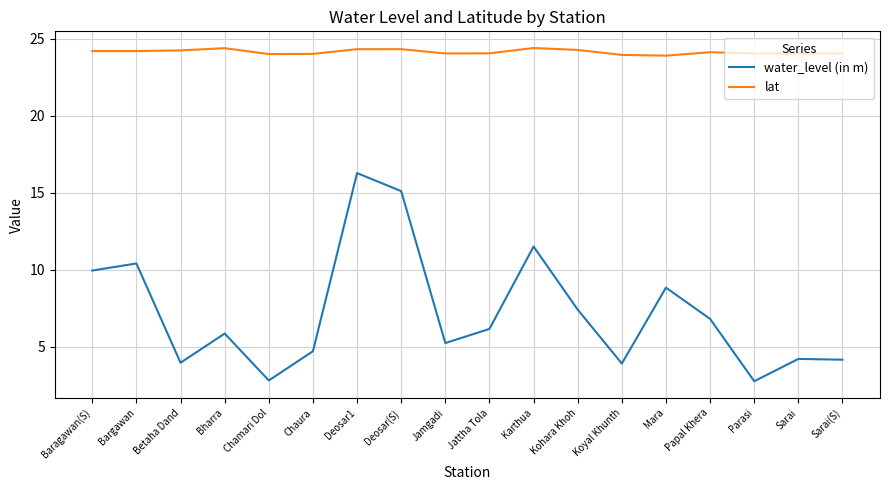

What is the sum of all water_level (in m) values?

129.9